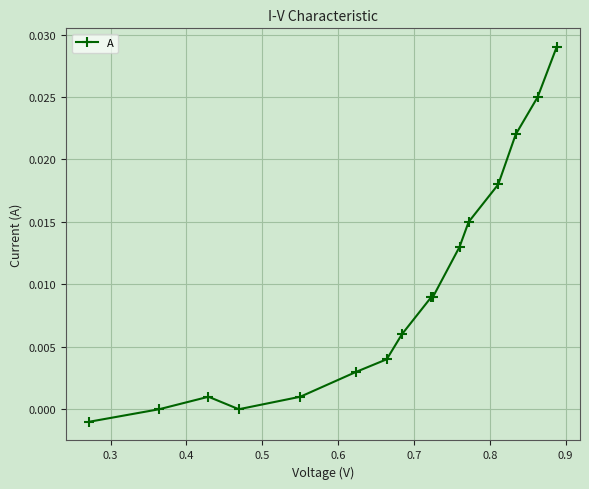

True or false: there are more than 0 points higher than both neighbors.

True